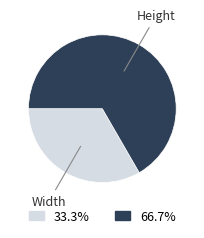

Is there any slice that represents more than half of the pie?

Yes